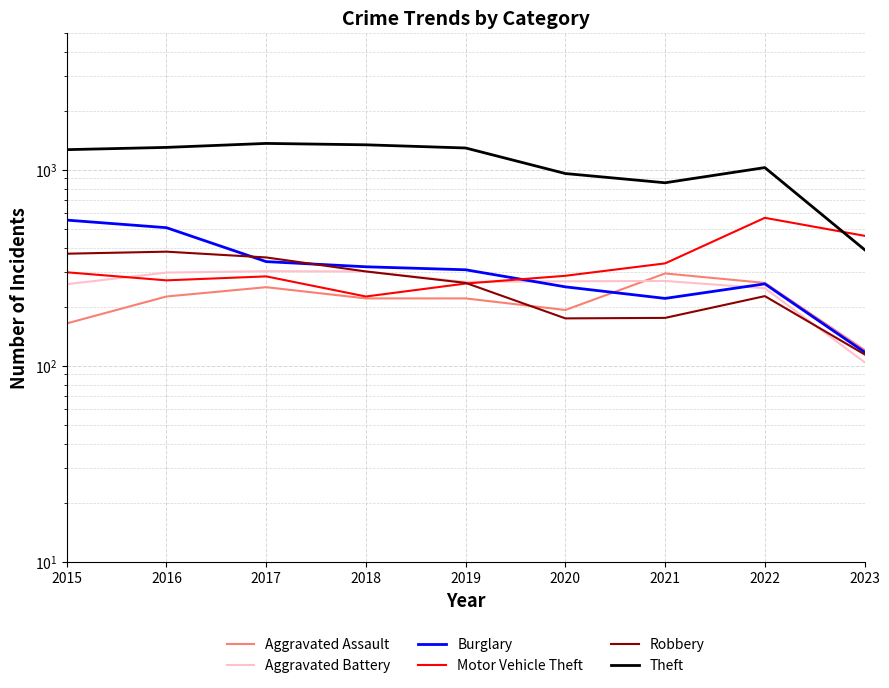

What are all the series names shown in the legend?

Aggravated Assault, Aggravated Battery, Burglary, Motor Vehicle Theft, Robbery, Theft